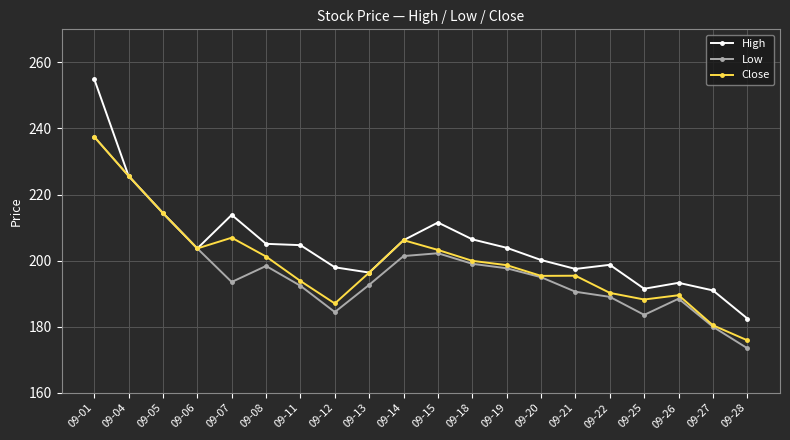

What is the minimum value shown in the chart?

173.5